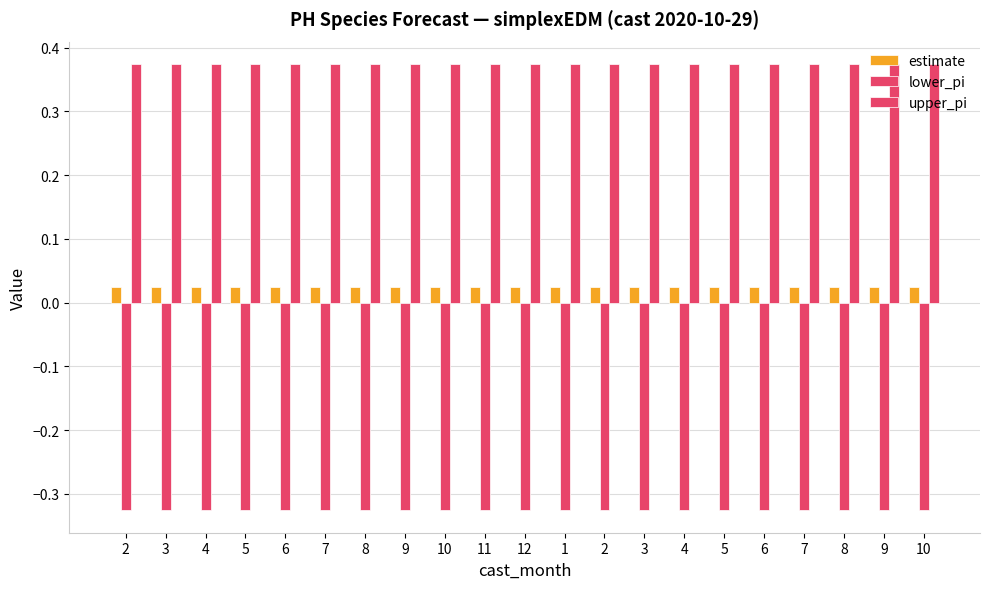

At which category is the sum across all series the highest?

2